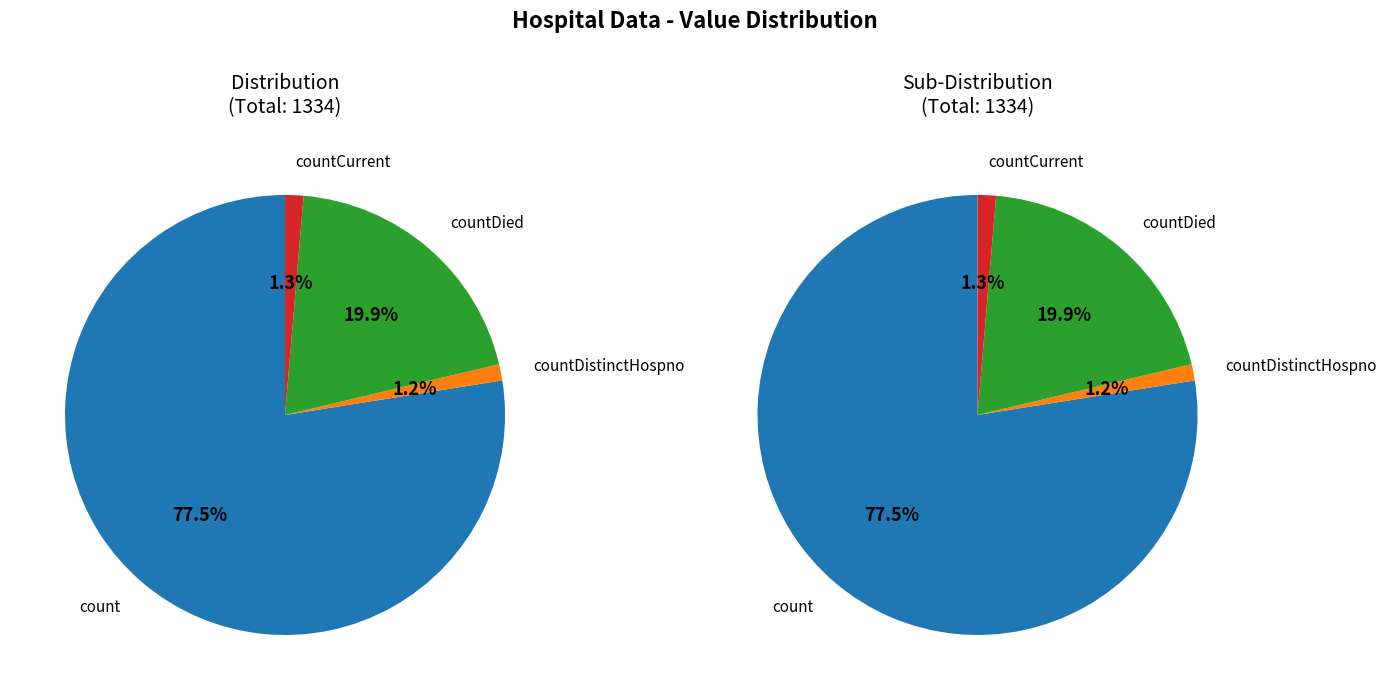

To the nearest percent, what is the average slice percentage?

25%